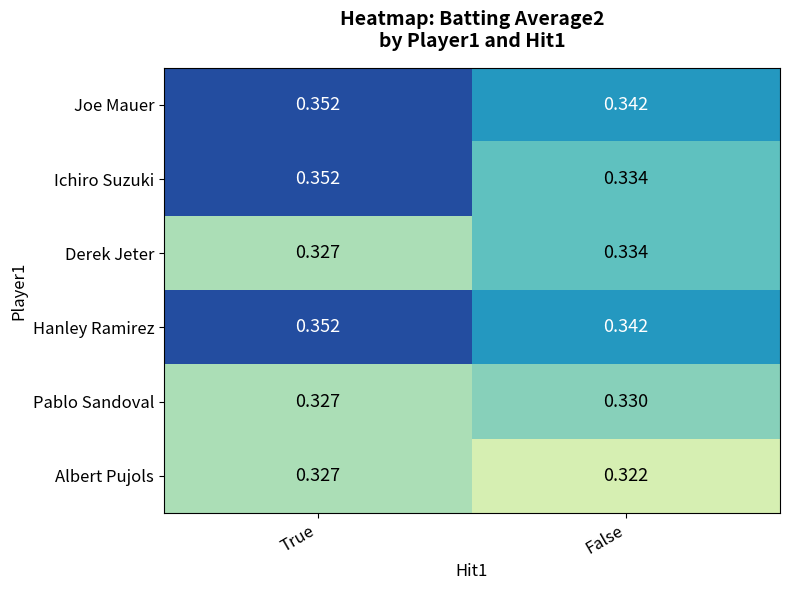

Where is Albert Pujols nearest to the value 0?

False